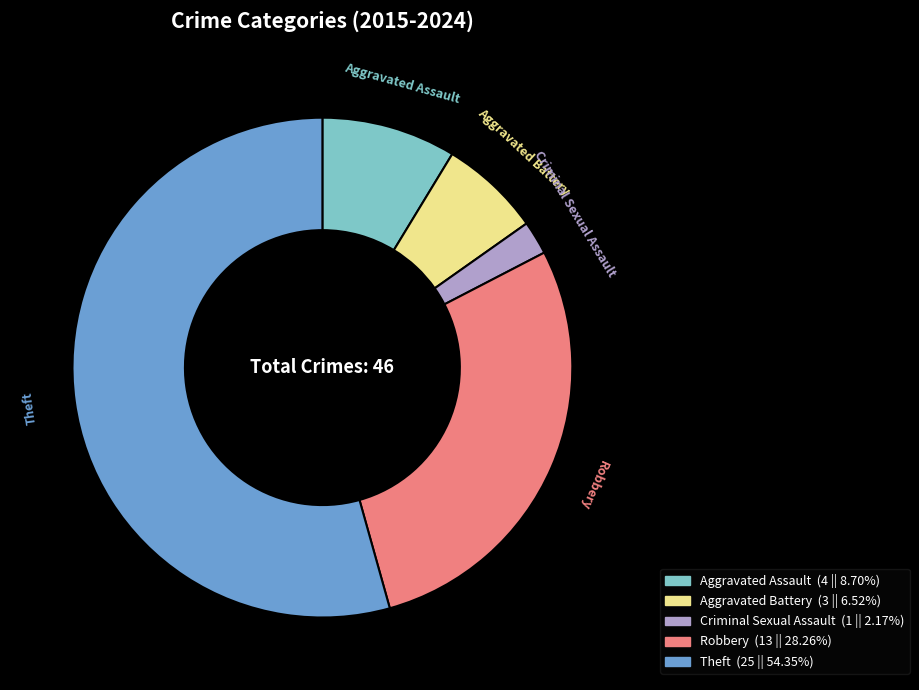

Rank the categories by value from highest to lowest.

Theft, Robbery, Aggravated Assault, Aggravated Battery, Criminal Sexual Assault